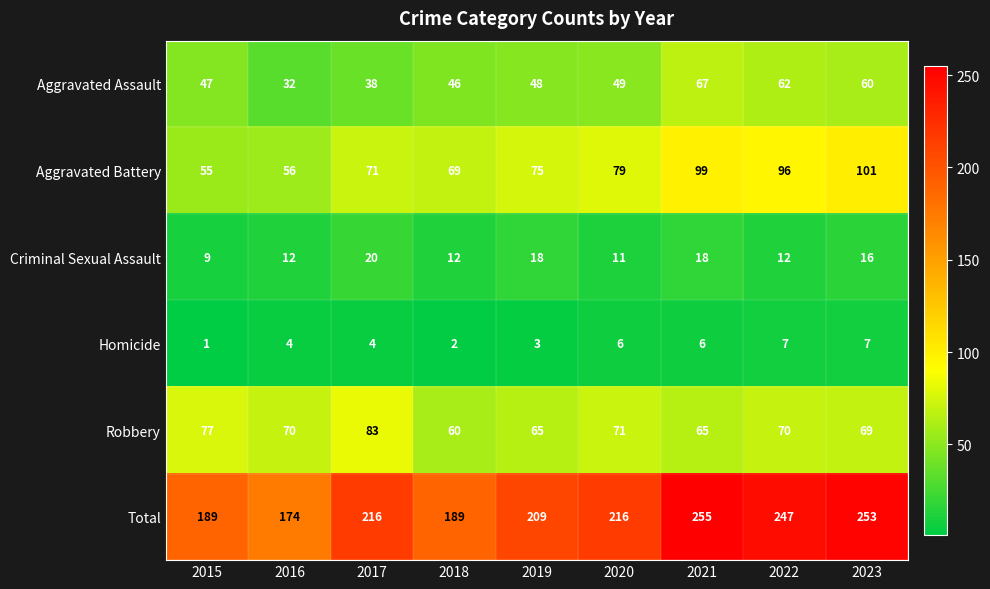

Read the Robbery value at 2023, to the nearest 5.

70